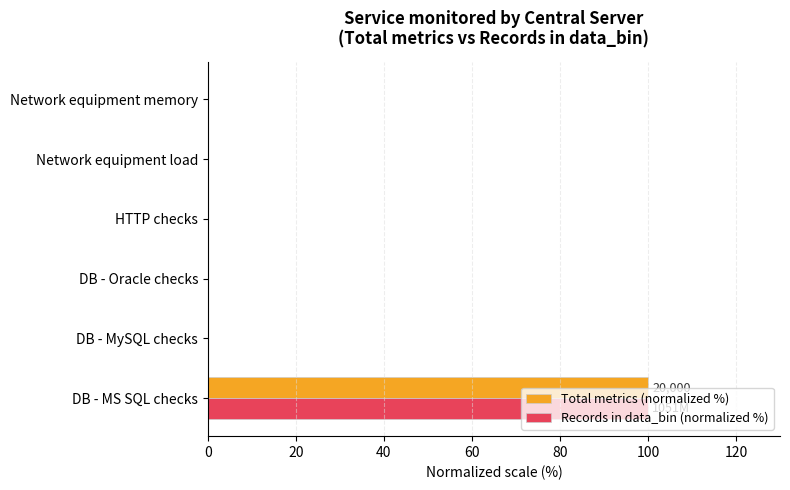

True or false: Total metrics (normalized %) has a value of 100 at DB - MS SQL checks.

True